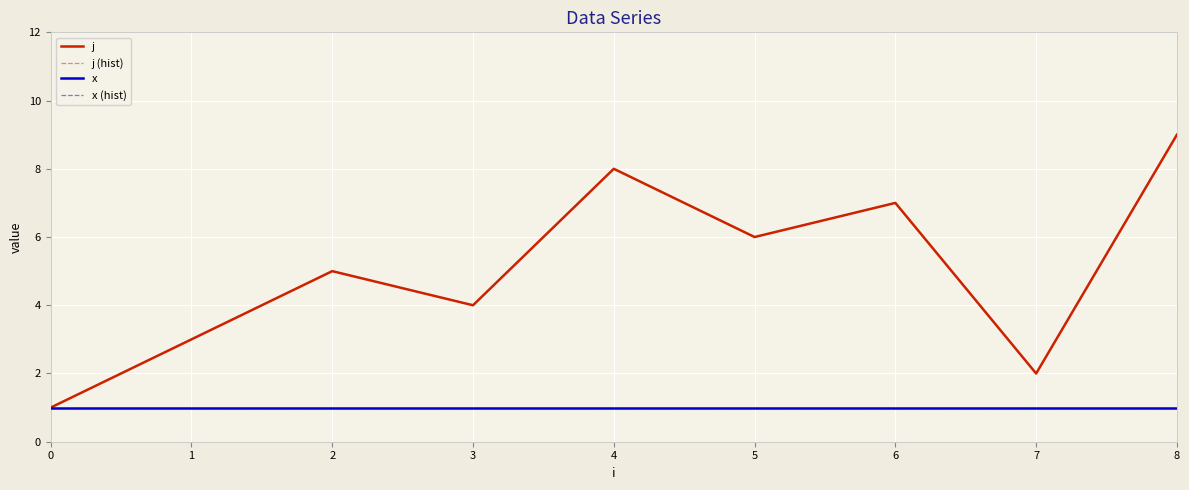

Reading right to left, list all the values displayed in this chart.

j: 8=9	7=2	6=7	5=6	4=8	3=4	2=5	1=3	0=1
j (hist): 8=9	7=2	6=7	5=6	4=8	3=4	2=5	1=3	0=1
x: 8=1	7=1	6=1	5=1	4=1	3=1	2=1	1=1	0=1
x (hist): 8=1	7=1	6=1	5=1	4=1	3=1	2=1	1=1	0=1